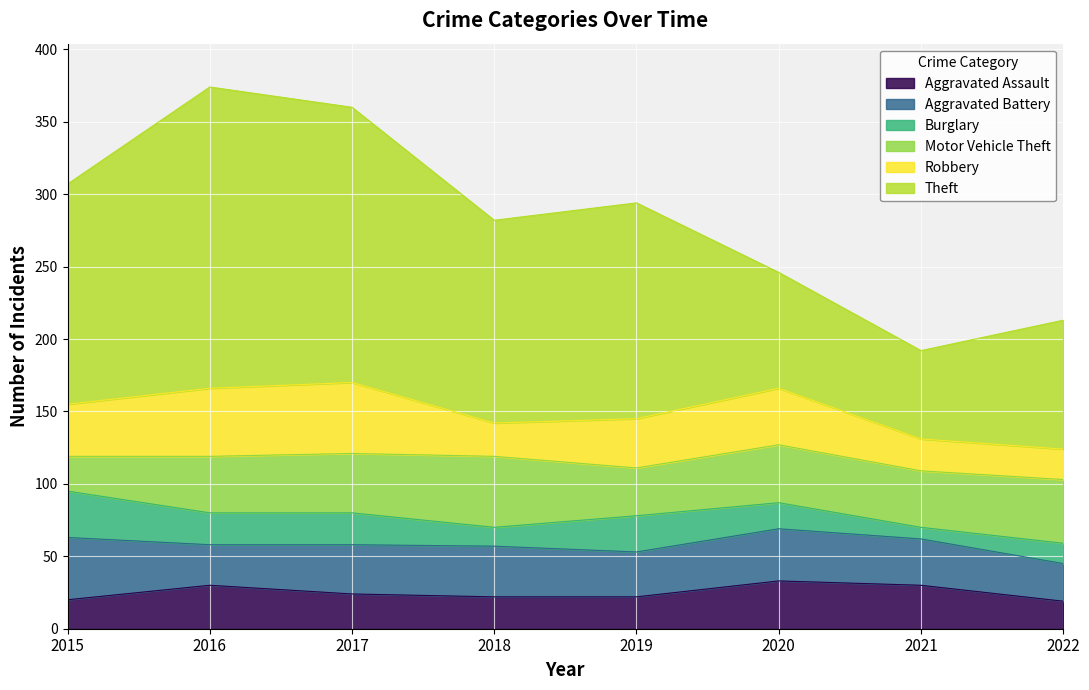

Which series ends up on top after the final intersection of Robbery and Aggravated Battery?

Aggravated Battery